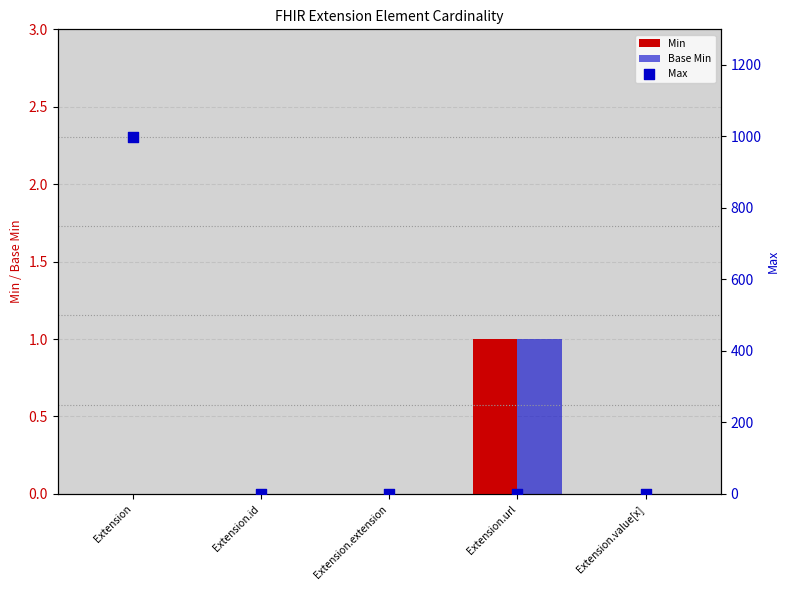

What are all the series names shown in the legend?

Min, Base Min, Max